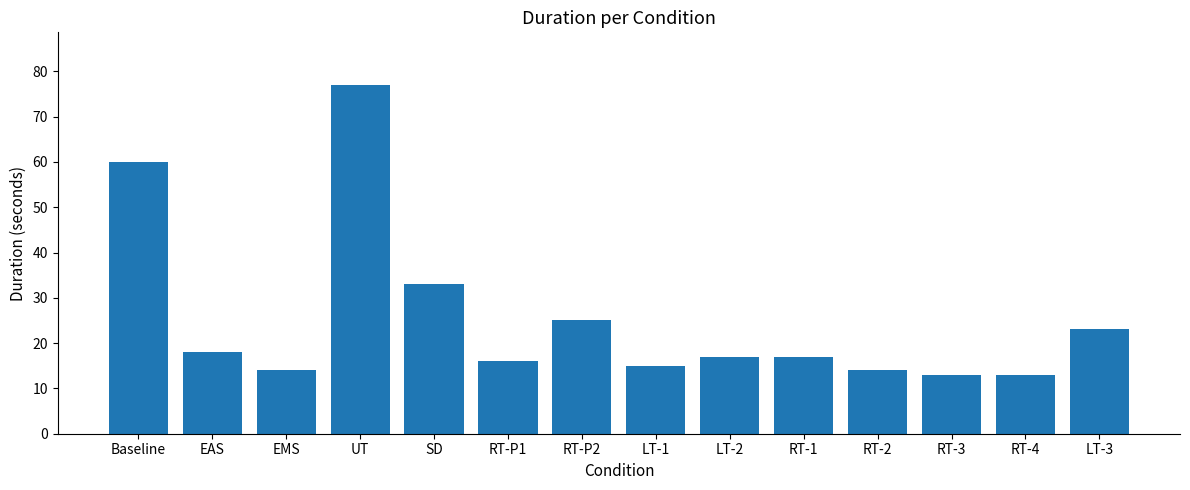

What is the change in value from LT-1 to LT-3?

+8.0